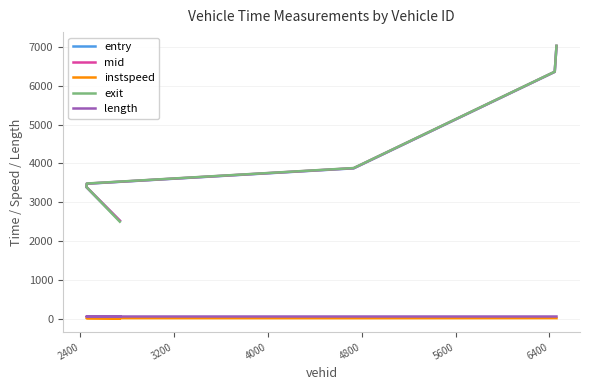

Which series has the widest spread of values?

exit